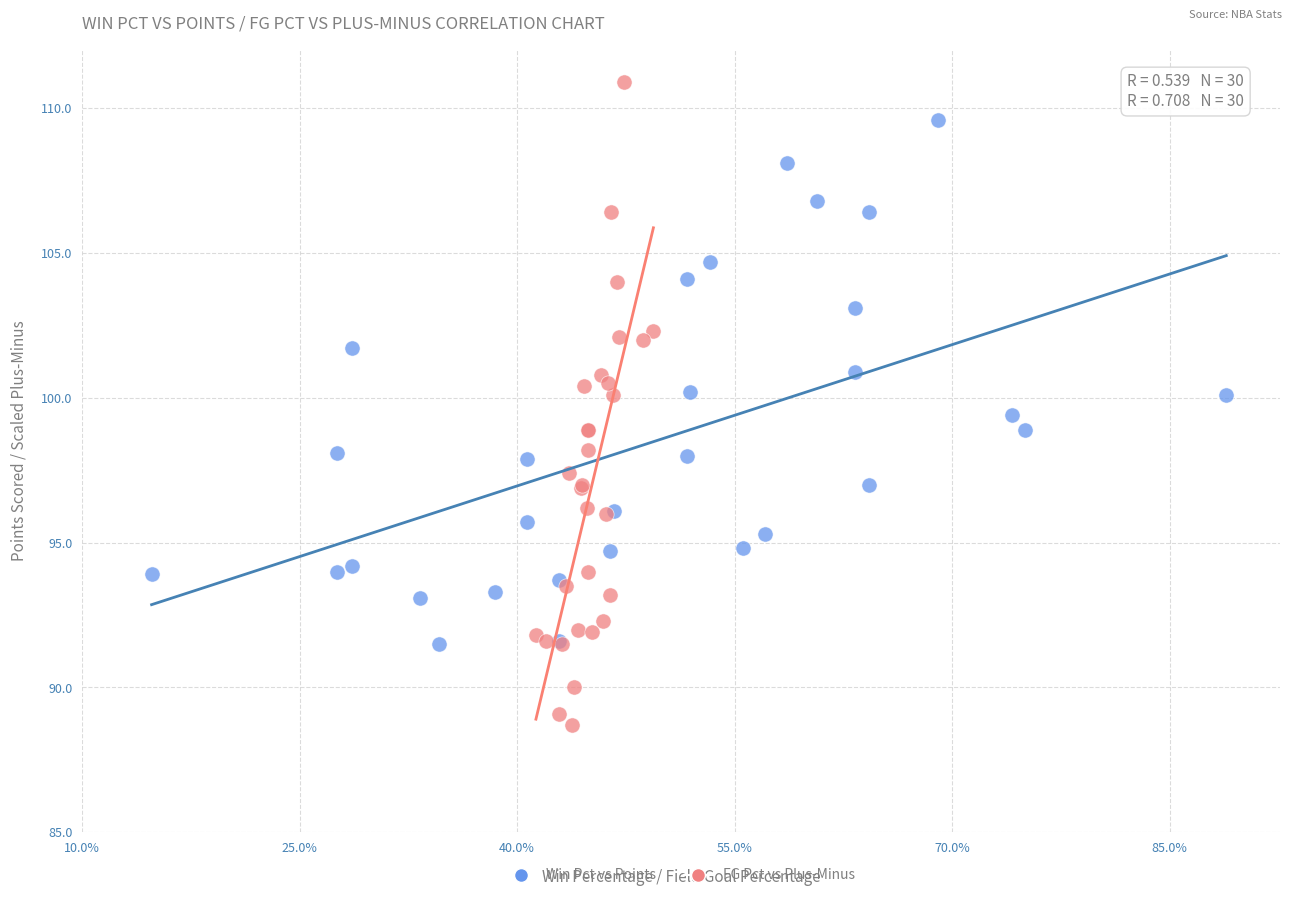

Which series contains the highest Y value?

FG Pct vs Plus-Minus